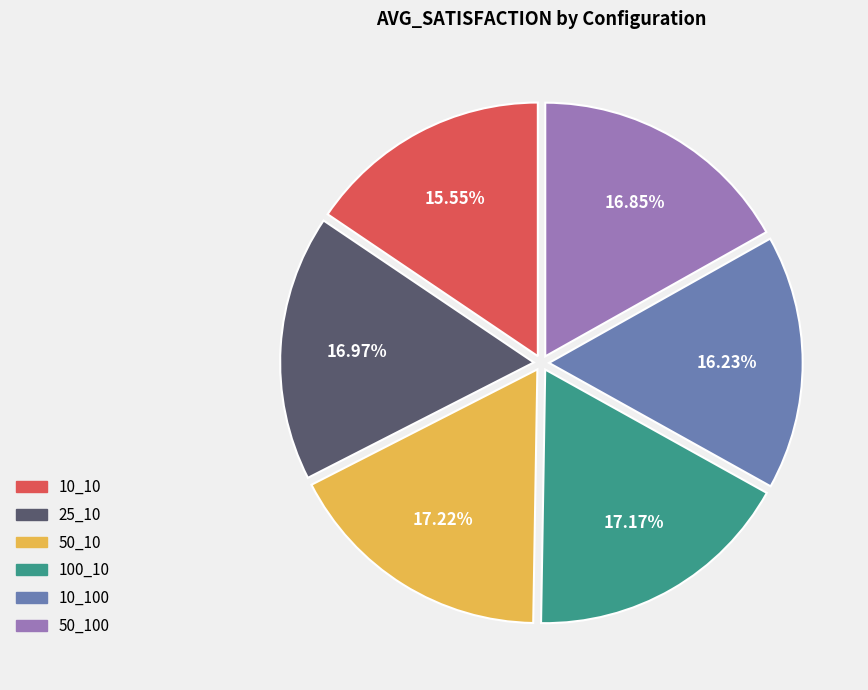

Is the sum of 100_10 and 50_100 greater than half?

No